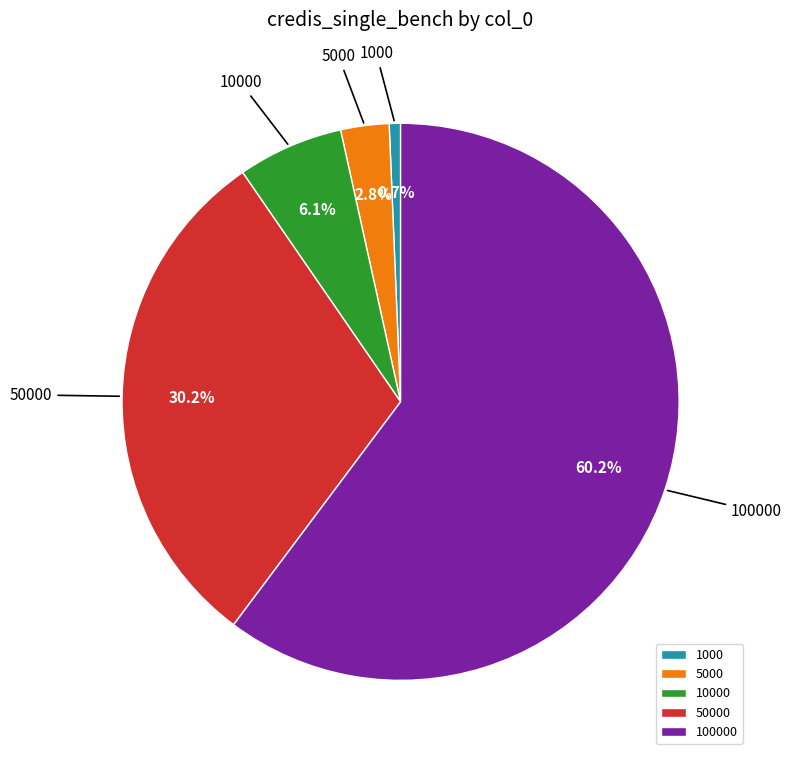

To the nearest percent, what is the difference between the 10000 and 1000 slice percentages?

5%